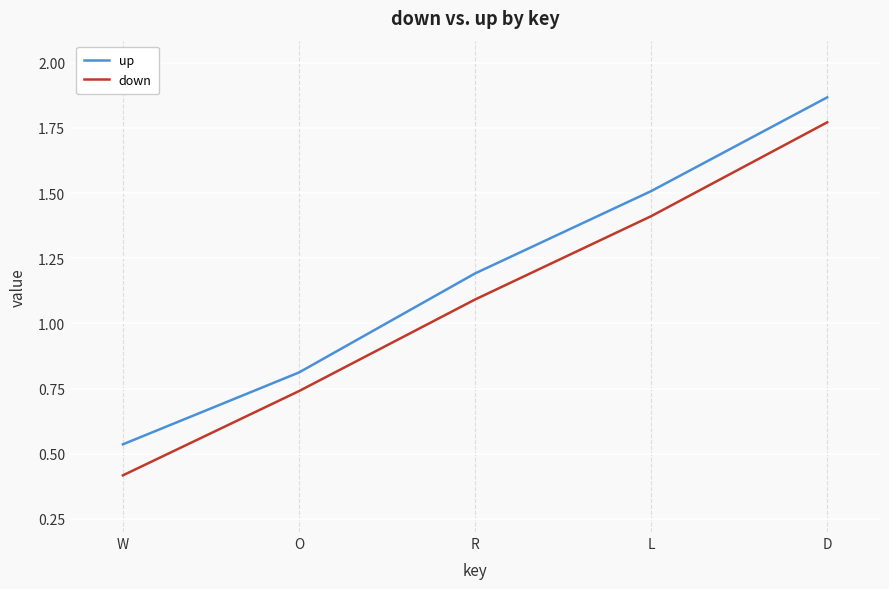

What are all the series names shown in the legend?

up, down